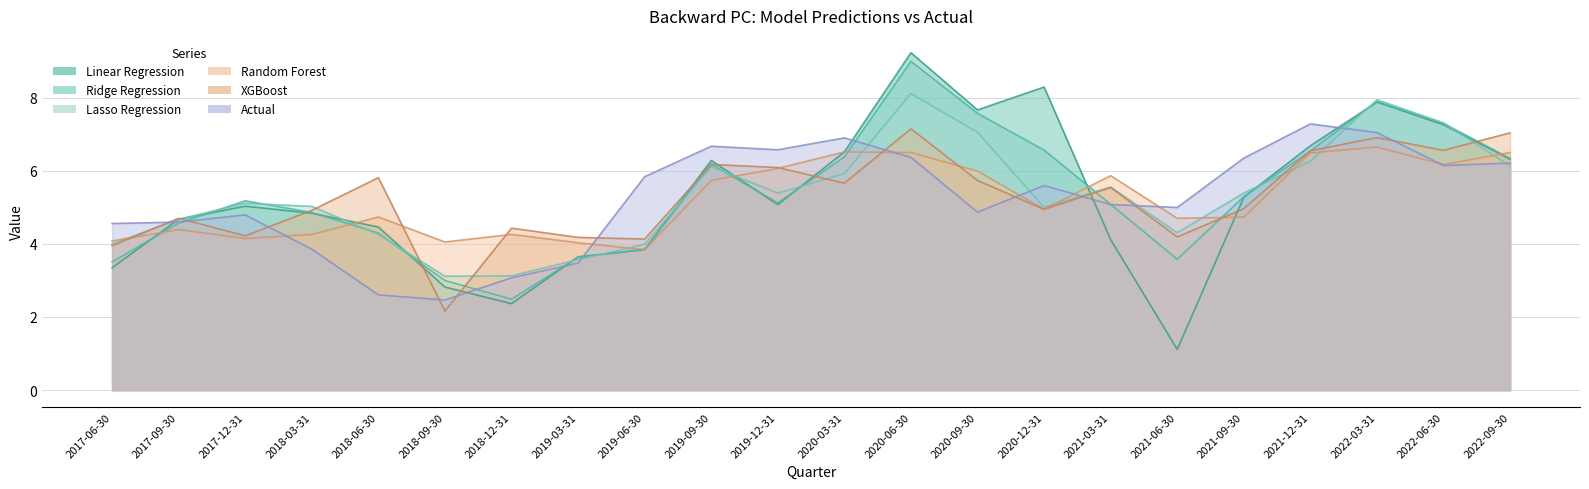

Does the chart have visible grid lines?

Yes